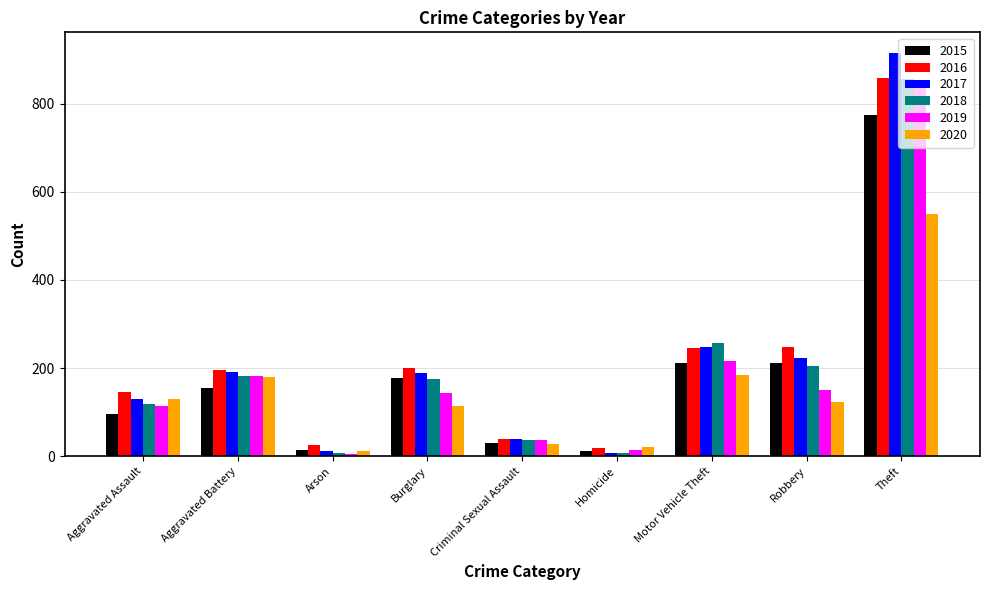

The 2017 series shows 131 at Aggravated Assault. True or false?

True